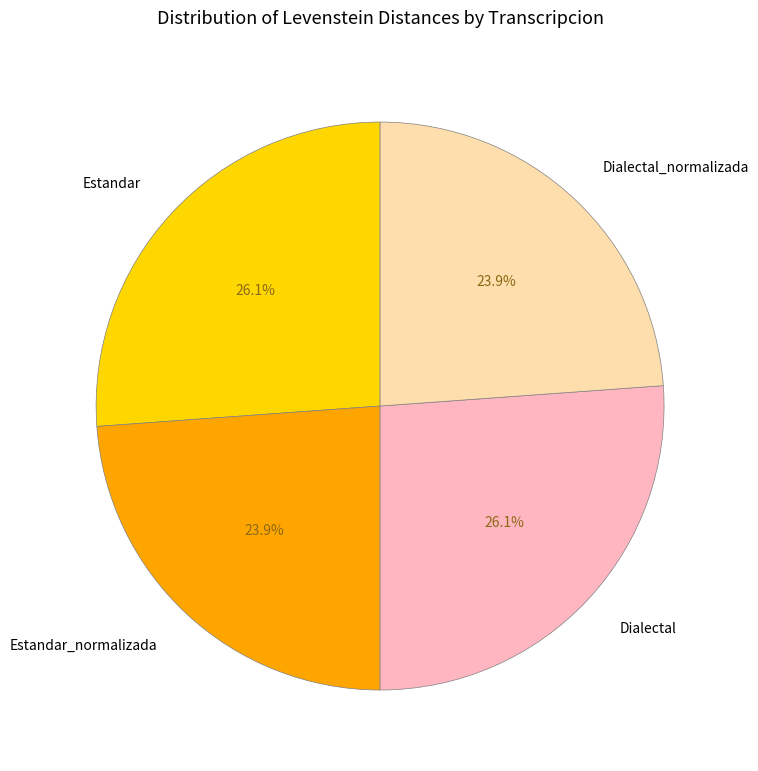

How many slices are in this pie chart?

4